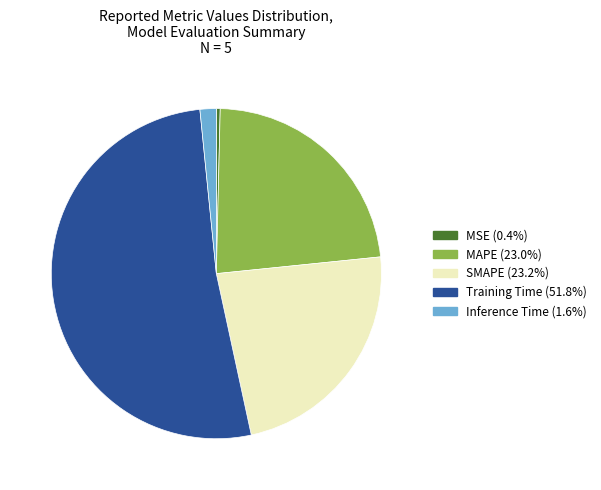

Do MAPE and Inference Time together represent more than half of the pie?

No